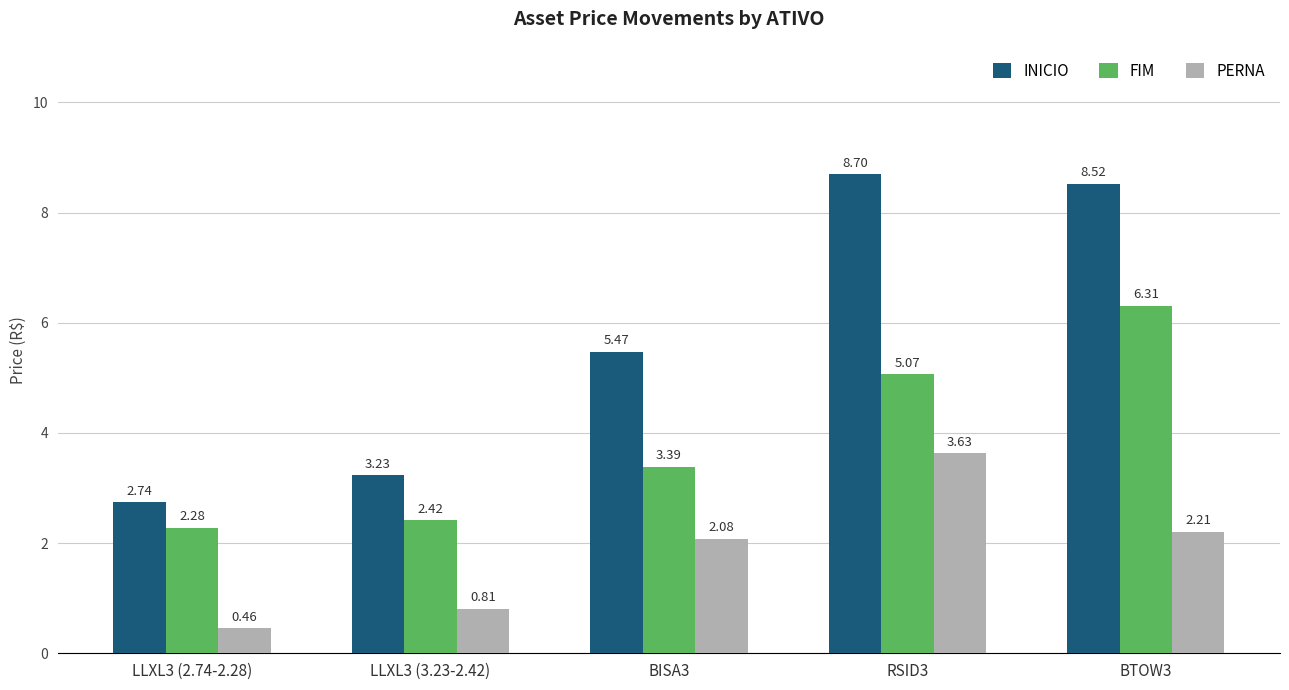

What is the average value of the PERNA series?

1.8